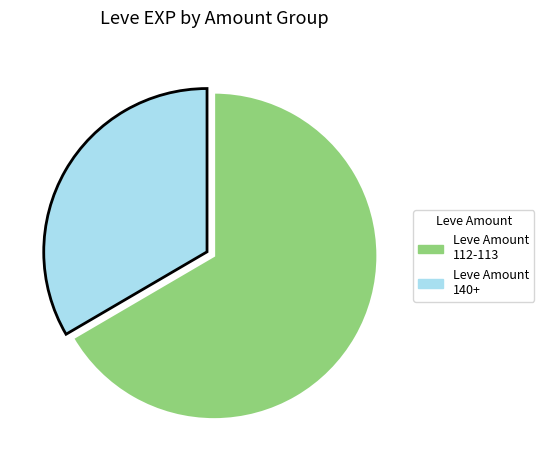

Is there a majority slice in this chart?

Yes